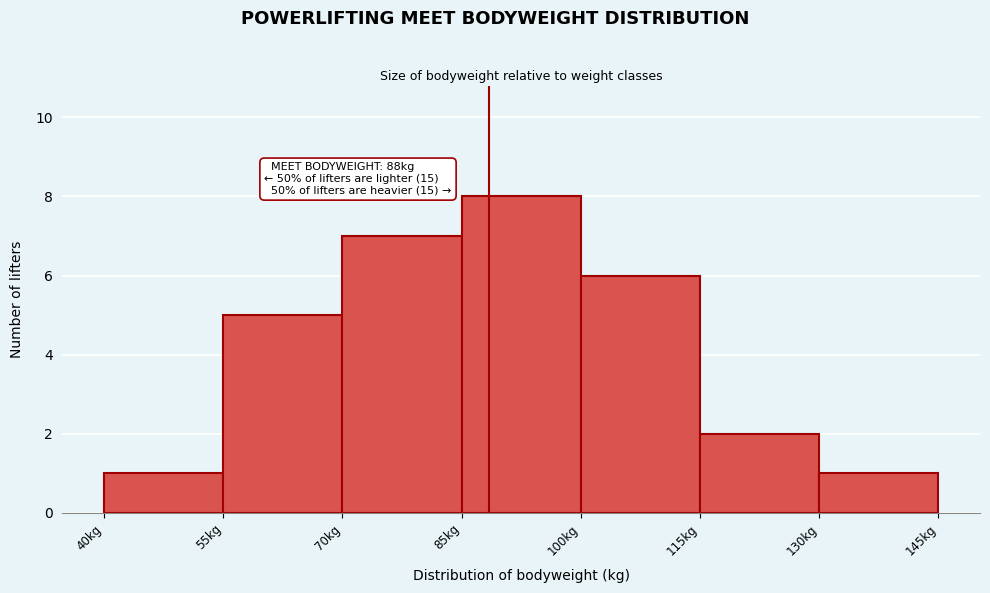

Over which range of the x-axis is the bar tallest?

85 to 100